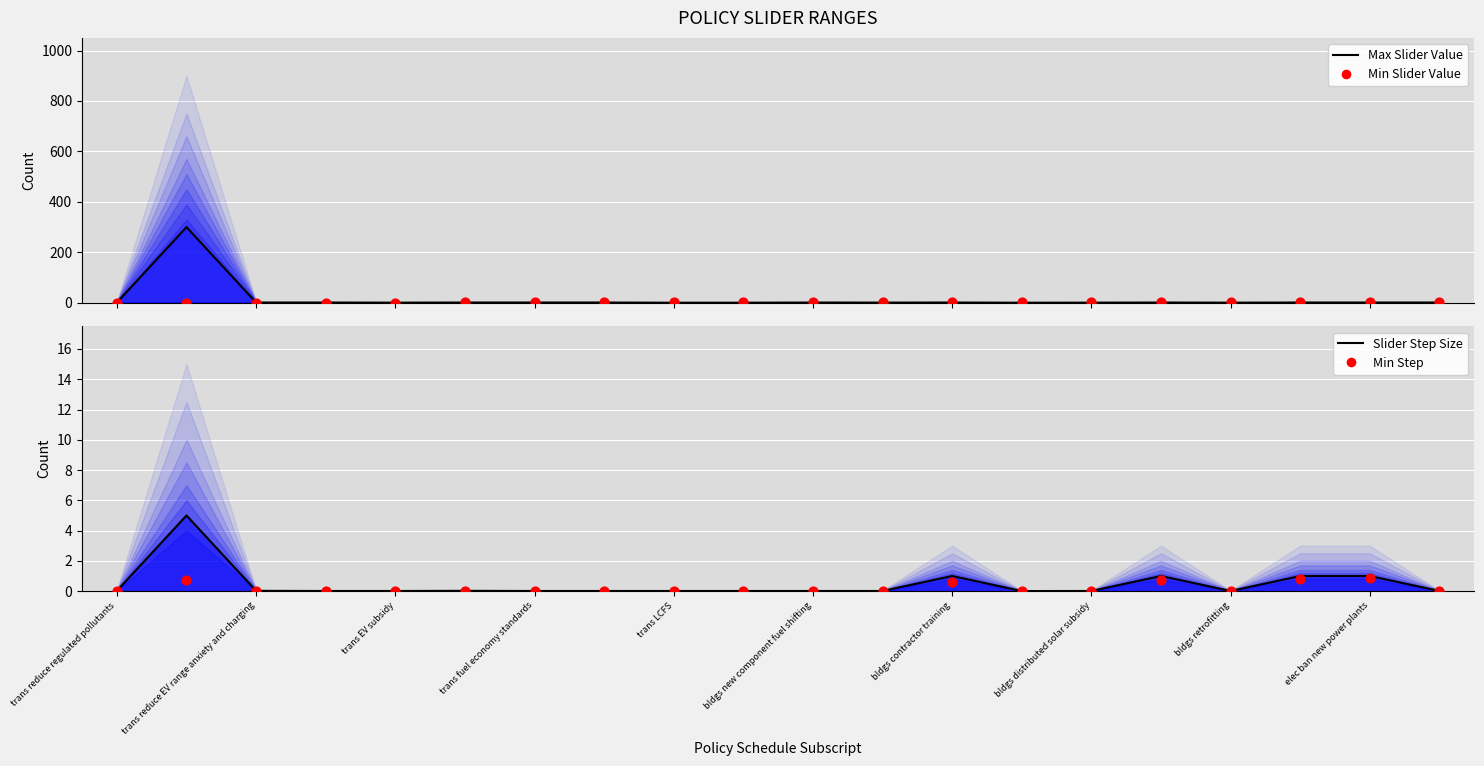

Which series has the largest Y range (max minus min)?

Max Slider Value (line)